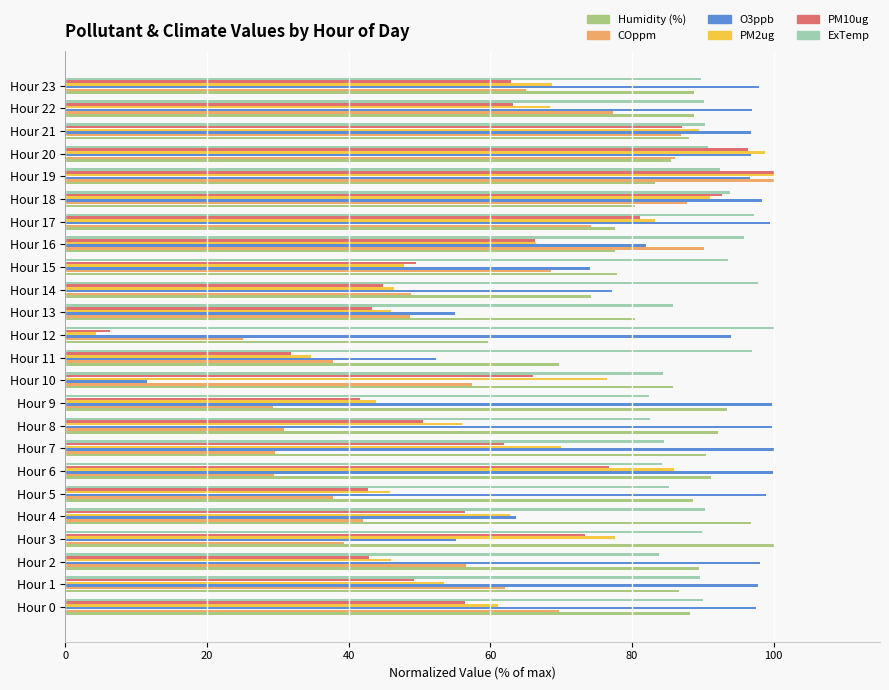

What is the average value of the ExTemp series?

90.0